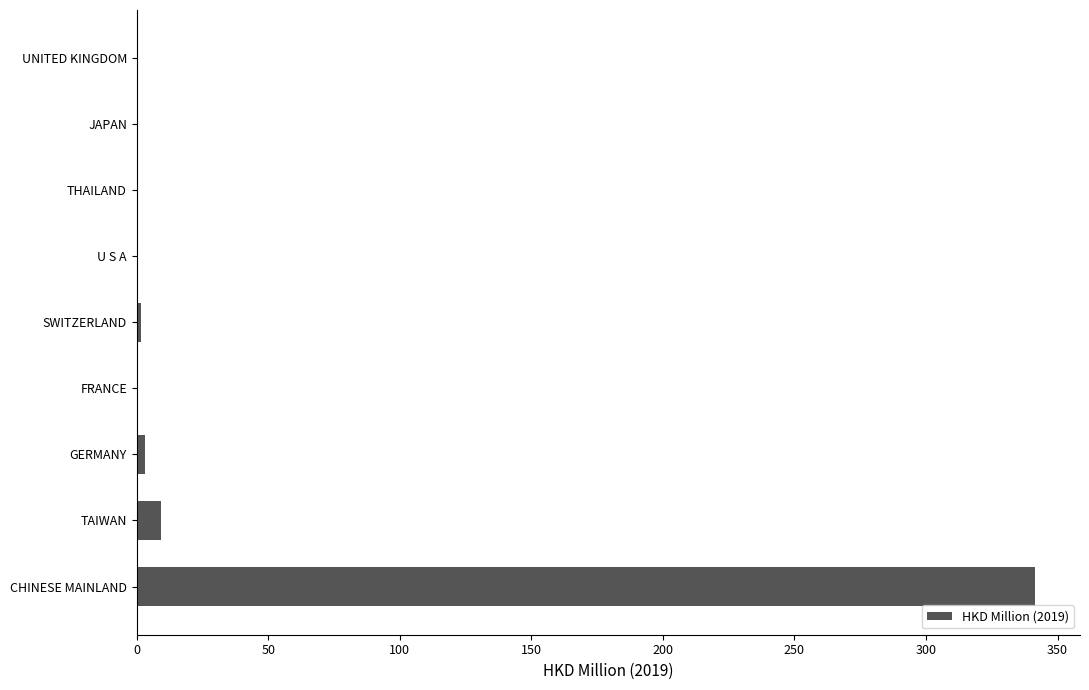

What is the sum of all values?

356.4